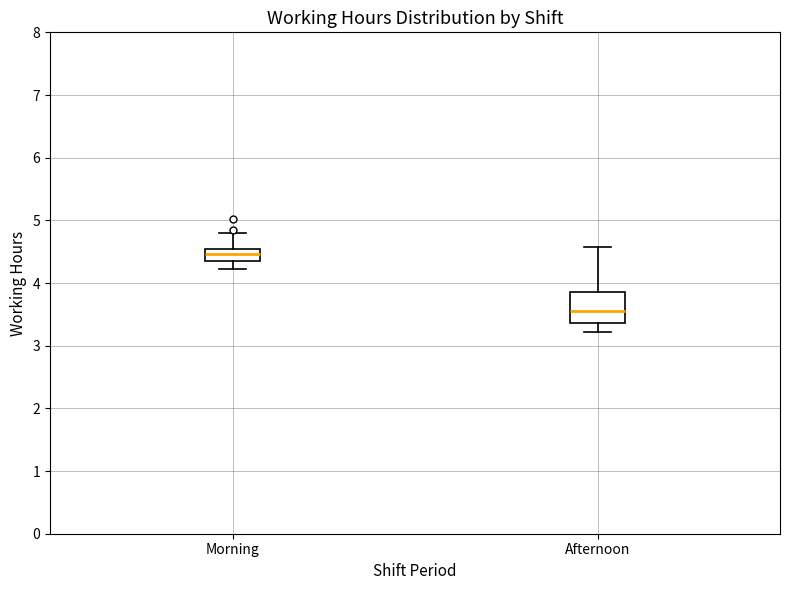

Reading left to right, read every box against the y-axis: the position of its median line, the range the box covers, and the ends of its whiskers. The values are not printed on the chart, so give them approximately, as read against the axis.

Morning: median 4.5 (inside the box), box 4.4 to 4.5, whiskers 4.2 to 4.8
Afternoon: median 3.6, box 3.4 to 3.9, whiskers 3.2 to 4.6